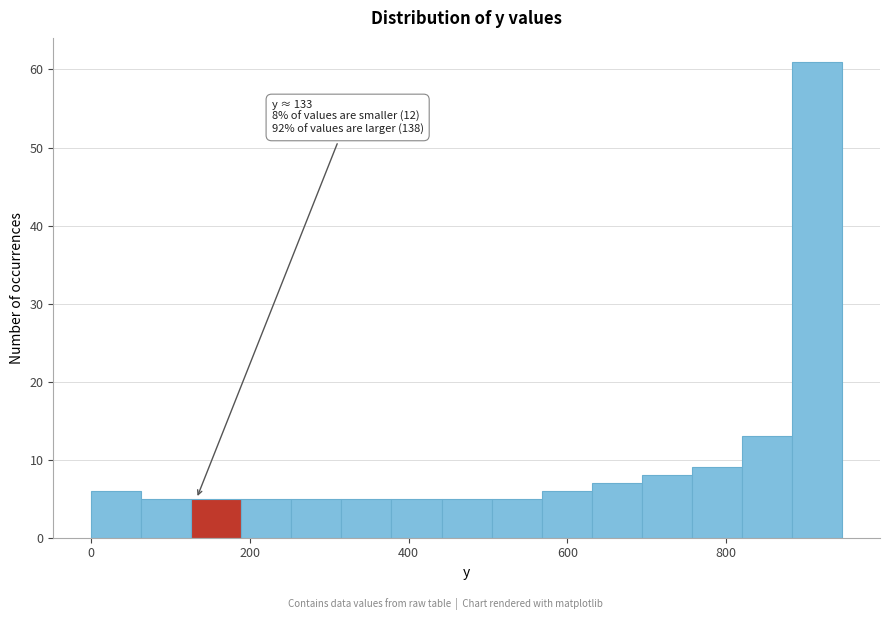

Around what value on the x-axis is the tallest bar? Give the approximate position of its centre, as read against the axis.

920